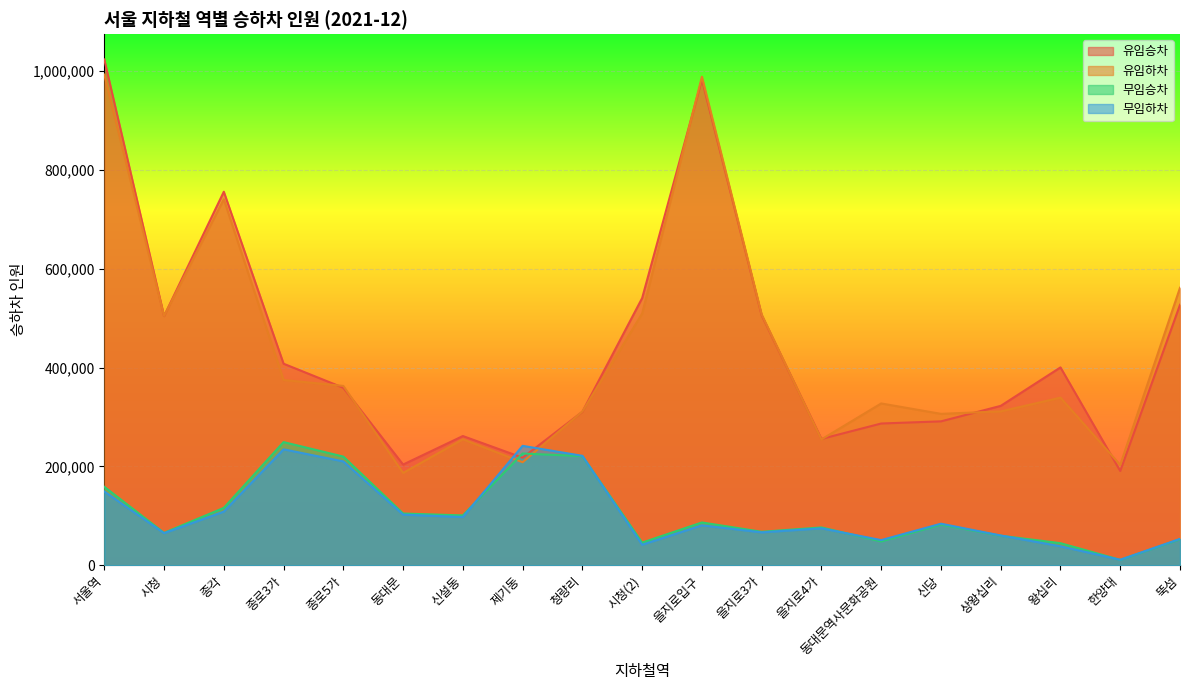

What is the value of the 유임승차 point at the 19th from the left?

527139